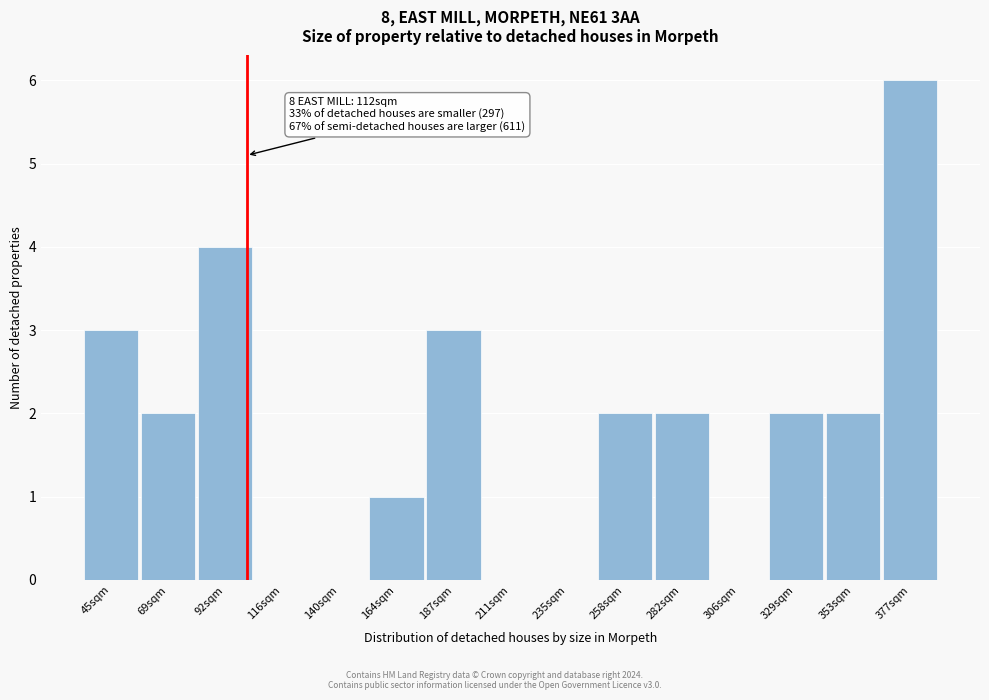

Reading left to right, list all the values displayed in this chart.

45sqm=3	69sqm=2	92sqm=4	116sqm=0	140sqm=0	164sqm=1	187sqm=3	211sqm=0	235sqm=0	258sqm=2	282sqm=2	306sqm=0	329sqm=2	353sqm=2	377sqm=6